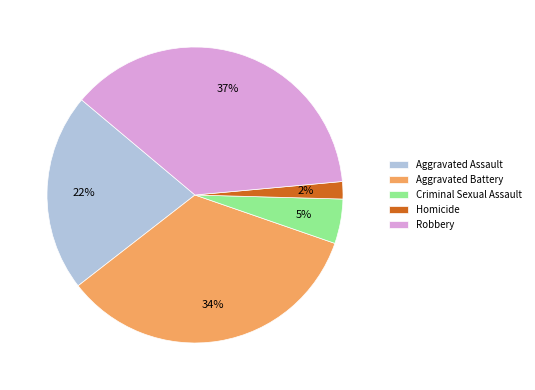

Which has a higher value, Homicide or Robbery?

Robbery